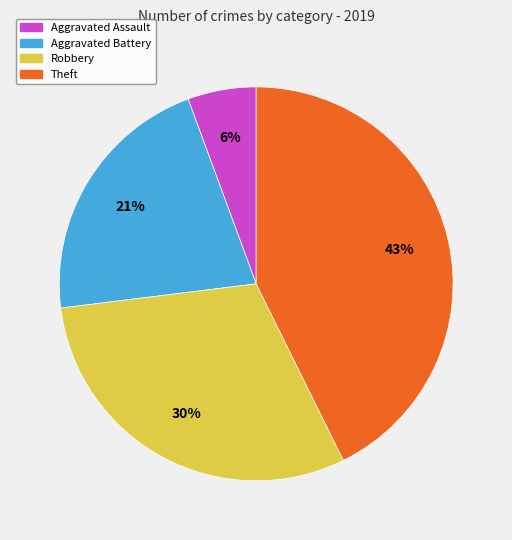

To the nearest percent, what is the average slice percentage?

25%